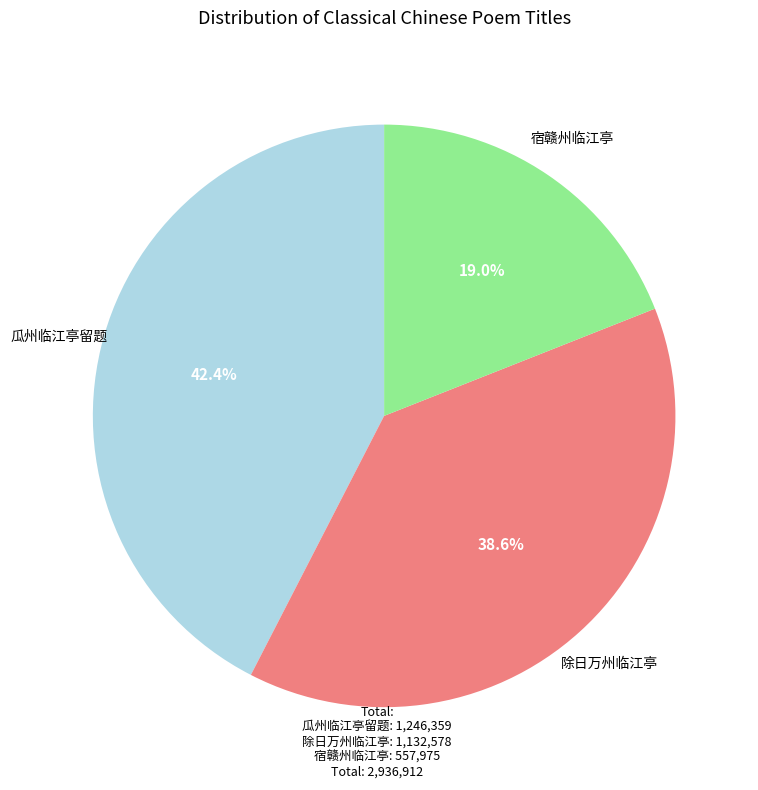

Does any single category account for the majority?

No